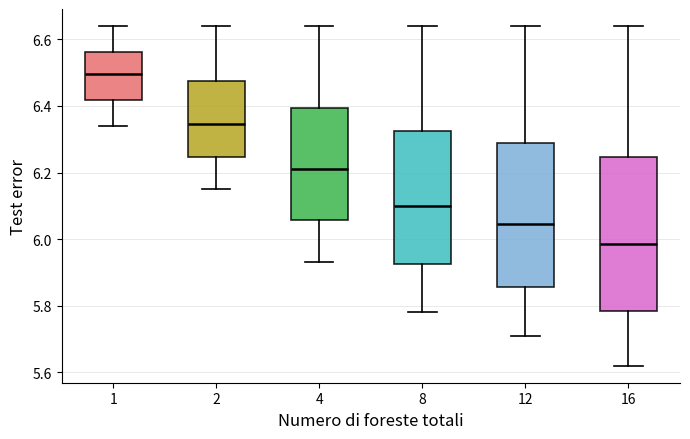

Where does the median line of the box at x = 16 sit on the y-axis? The values are not printed on the chart, so give them approximately, as read against the axis.

5.98